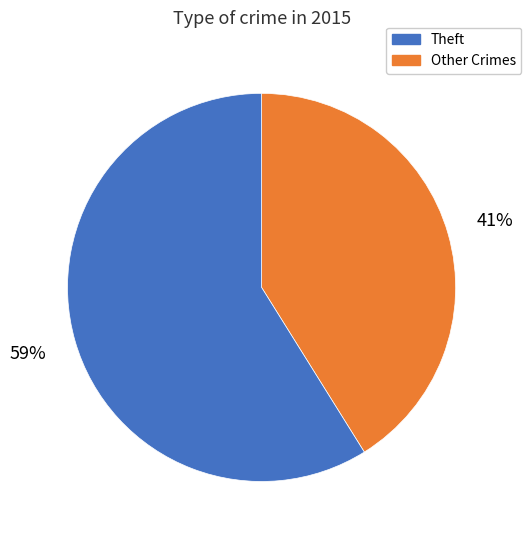

Is there any slice that represents more than half of the pie?

Yes